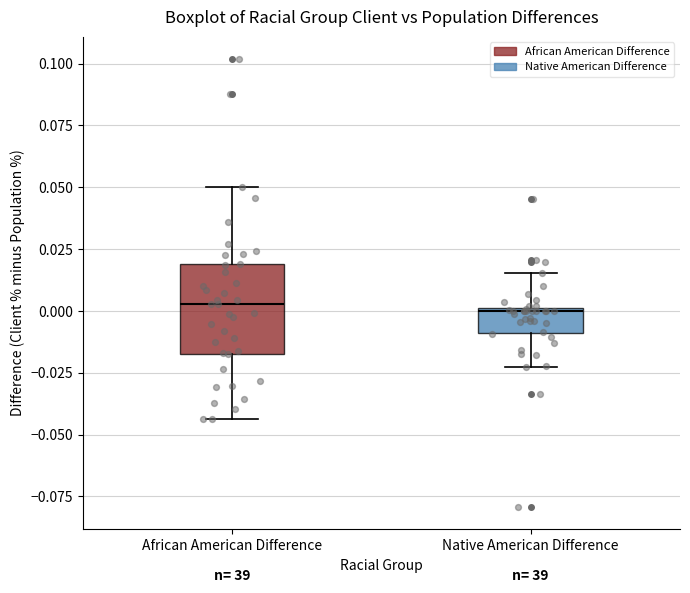

Reading left to right, transcribe this box plot: for each box, give where its median line is, the range the box spans, and where its two whiskers end, as read against the y-axis. The values are not printed on the chart, so give them approximately, as read against the axis.

African American Difference: median 0.005, box -0.015 to 0.020, whiskers -0.045 to 0.050
Native American Difference: median 0.000, box -0.010 to 0.000, whiskers -0.025 to 0.015